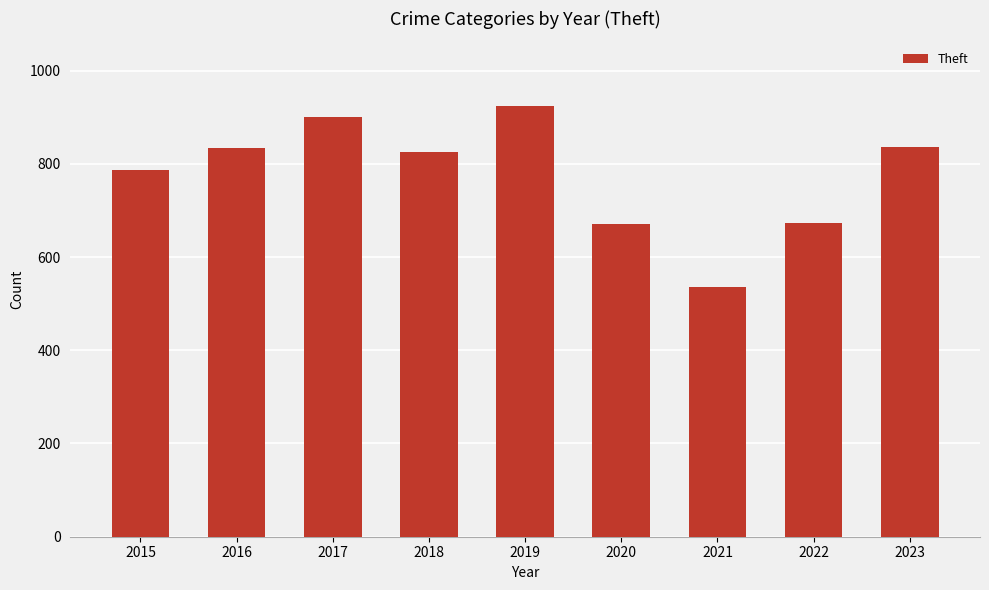

Read the value at 2020, to the nearest 10.

670